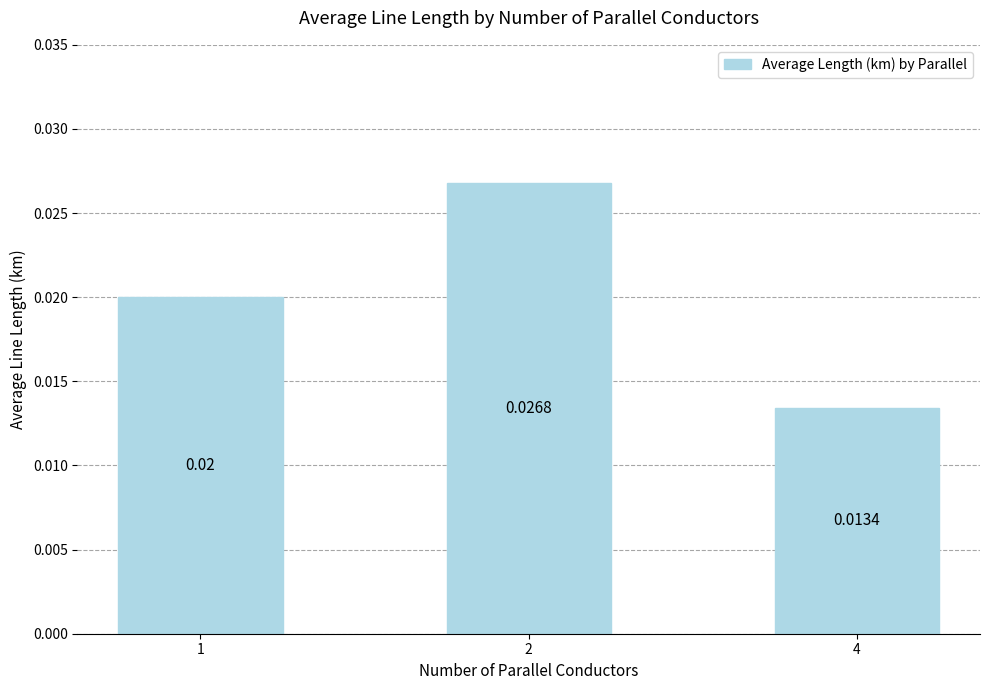

List the labels in order of value, smallest first.

4, 1, 2